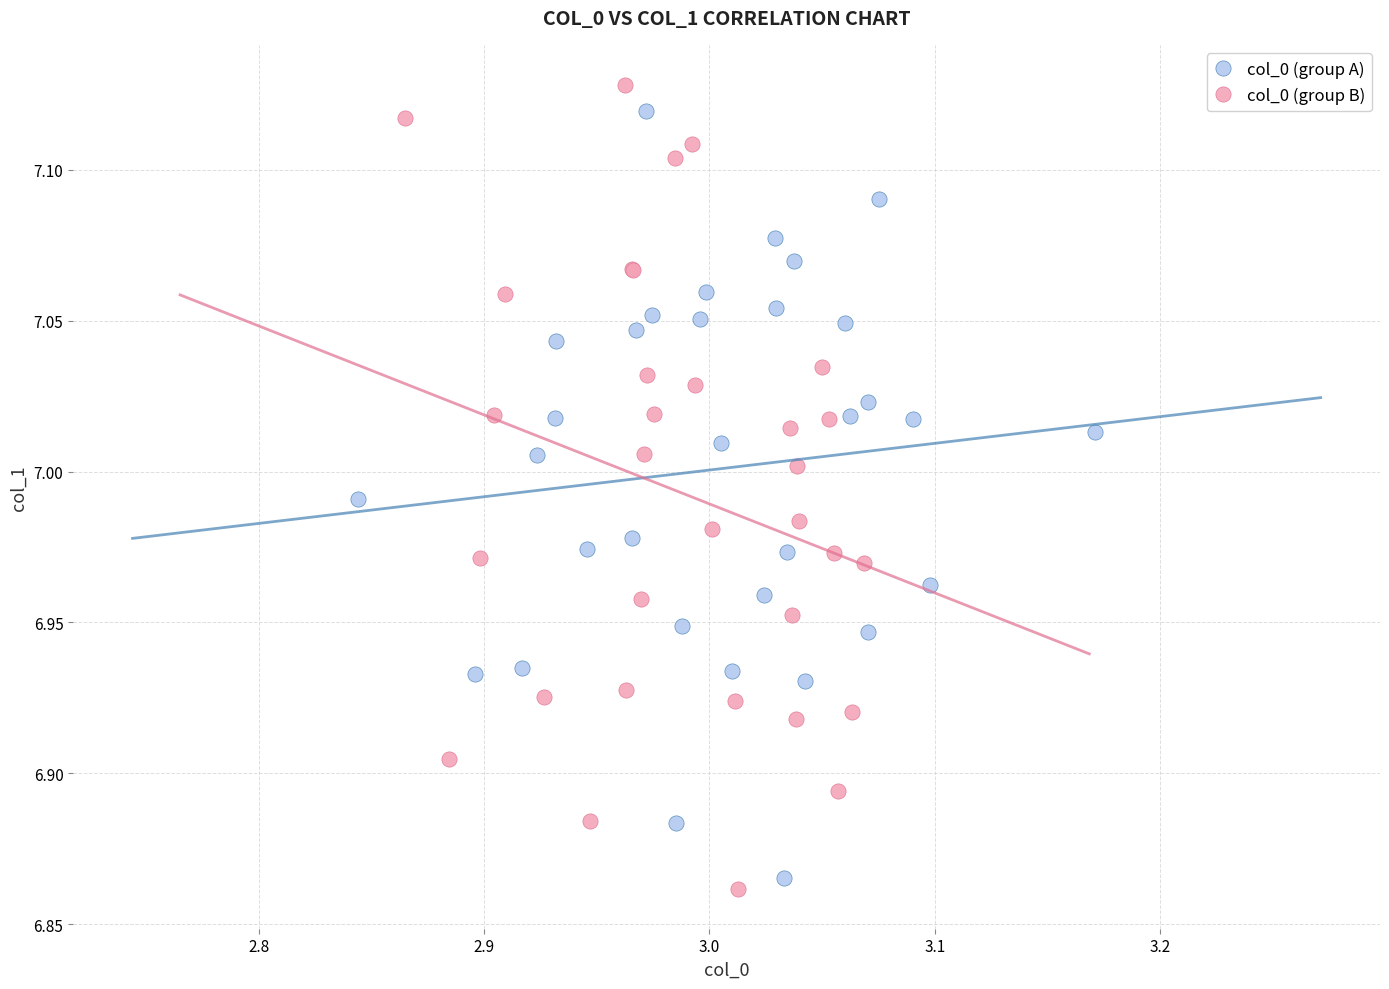

What are all the series names shown in the legend?

col_0 (group A), col_0 (group B)